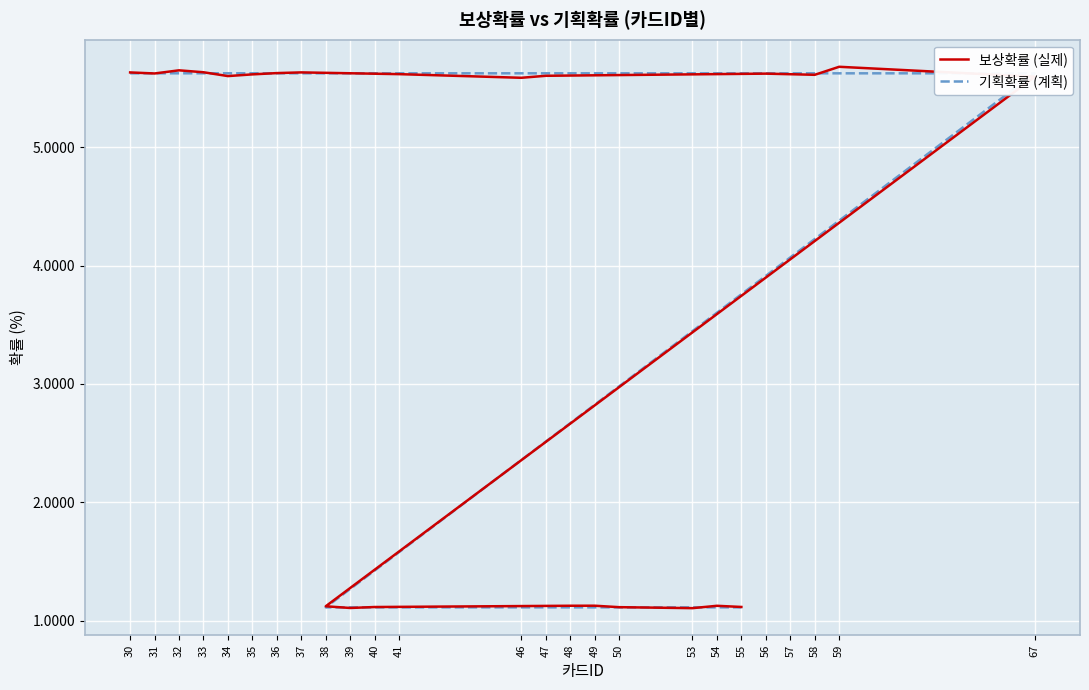

Reading left to right, what are all the values shown in this chart?

보상확률 (실제): 30=5.6	31=5.6	32=5.7	33=5.6	34=5.6	35=5.6	36=5.6	37=5.6	41=5.6	46=5.6	47=5.6	56=5.6	57=5.6	58=5.6	59=5.7	67=5.6	38=1.1	39=1.1	40=1.1	48=1.1	49=1.1	50=1.1	53=1.1	54=1.1	55=1.1
기획확률 (계획): 30=5.6	31=5.6	32=5.6	33=5.6	34=5.6	35=5.6	36=5.6	37=5.6	41=5.6	46=5.6	47=5.6	56=5.6	57=5.6	58=5.6	59=5.6	67=5.6	38=1.1	39=1.1	40=1.1	48=1.1	49=1.1	50=1.1	53=1.1	54=1.1	55=1.1